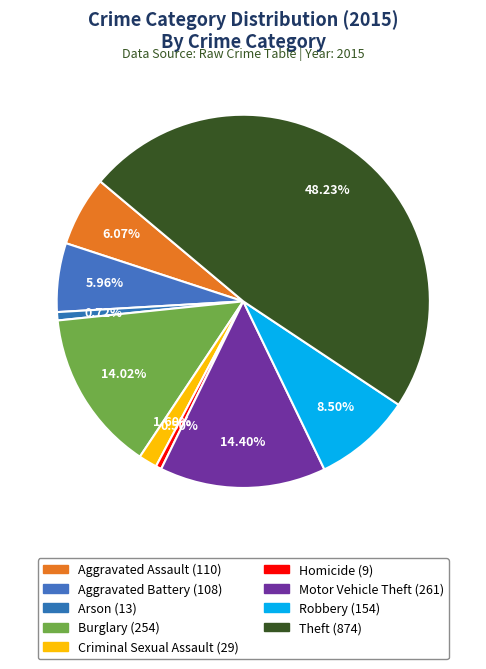

How many slices are in this pie chart?

9